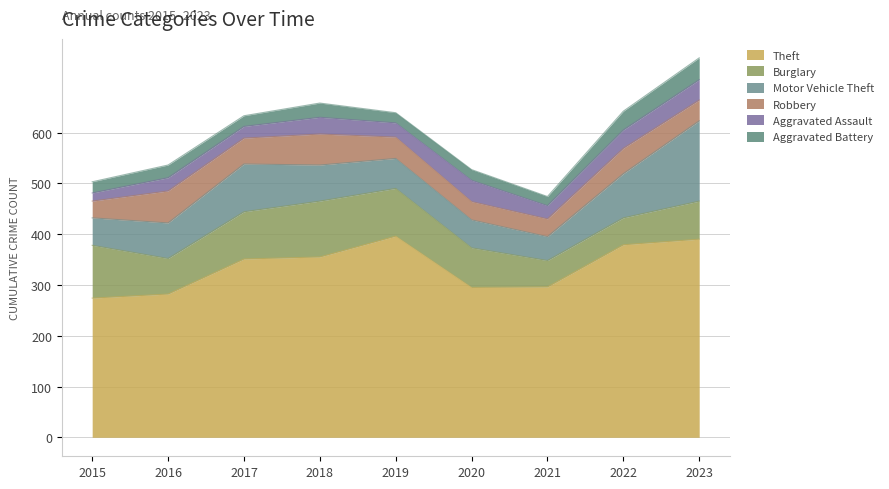

Which has a higher value, 2022 or 2017?

2022